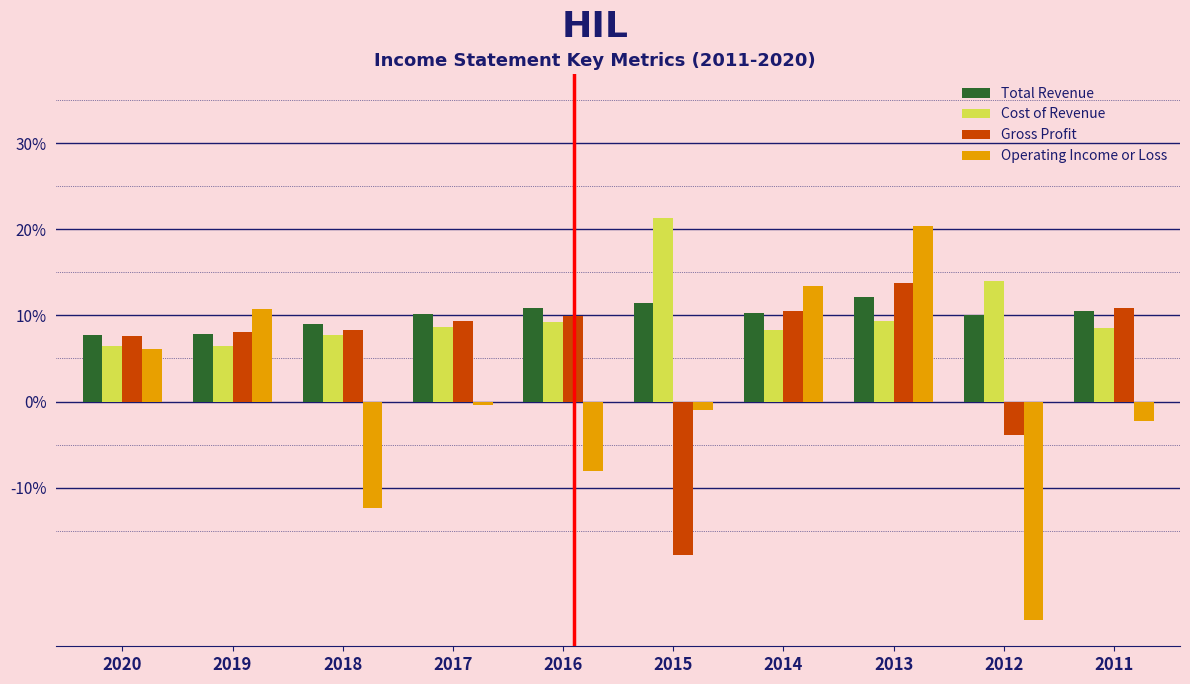

What is the smallest value displayed?

-25.4